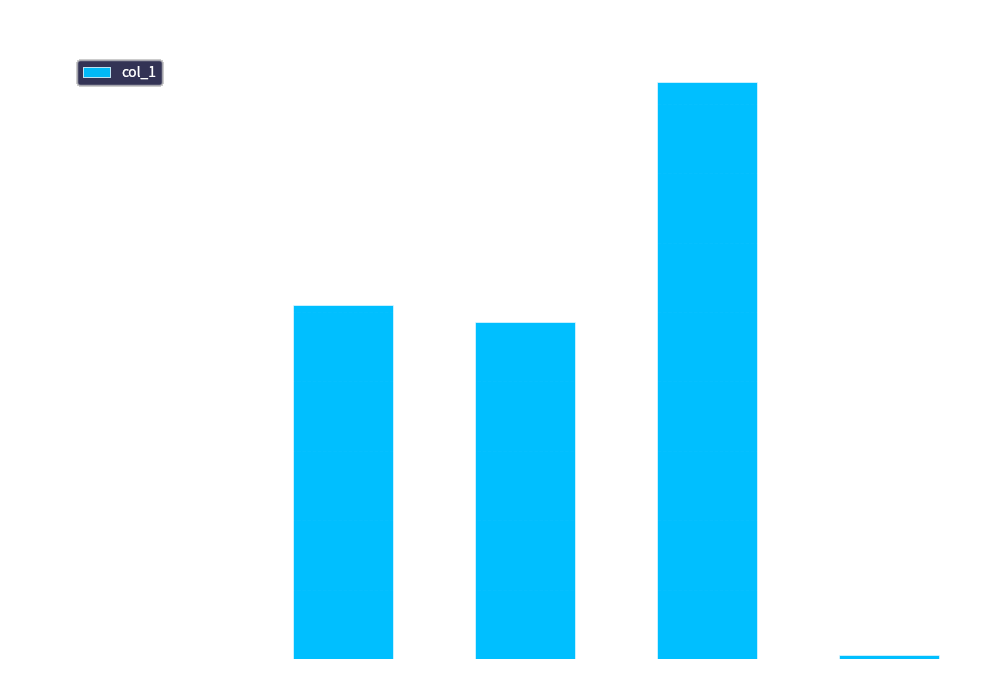

What is the sum of all values?

0.4